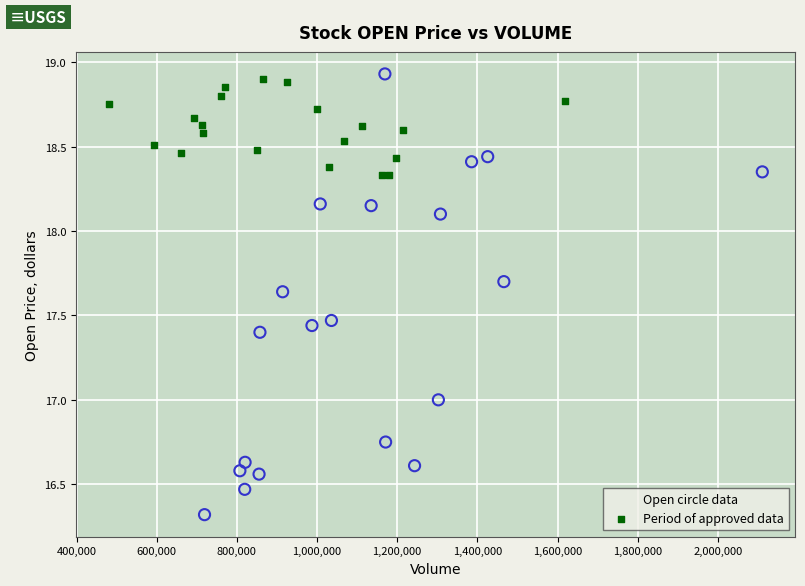

Which series contains the lowest Y value?

Open circle data